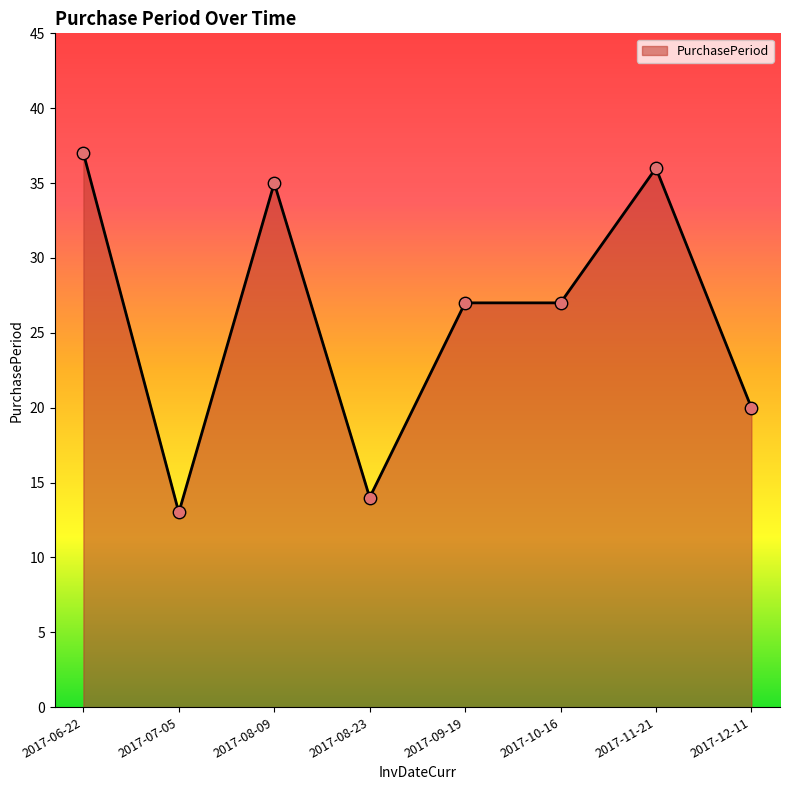

Which has a higher value, 2017-12-11 or 2017-08-23?

2017-12-11